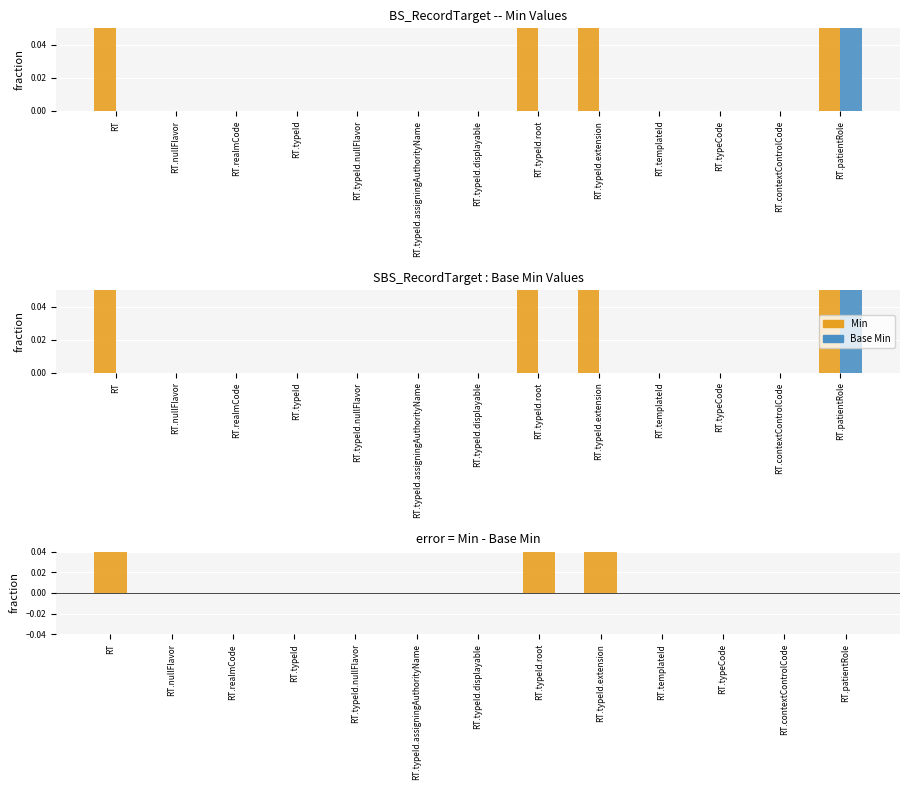

At which category is the sum across all series the highest?

RT